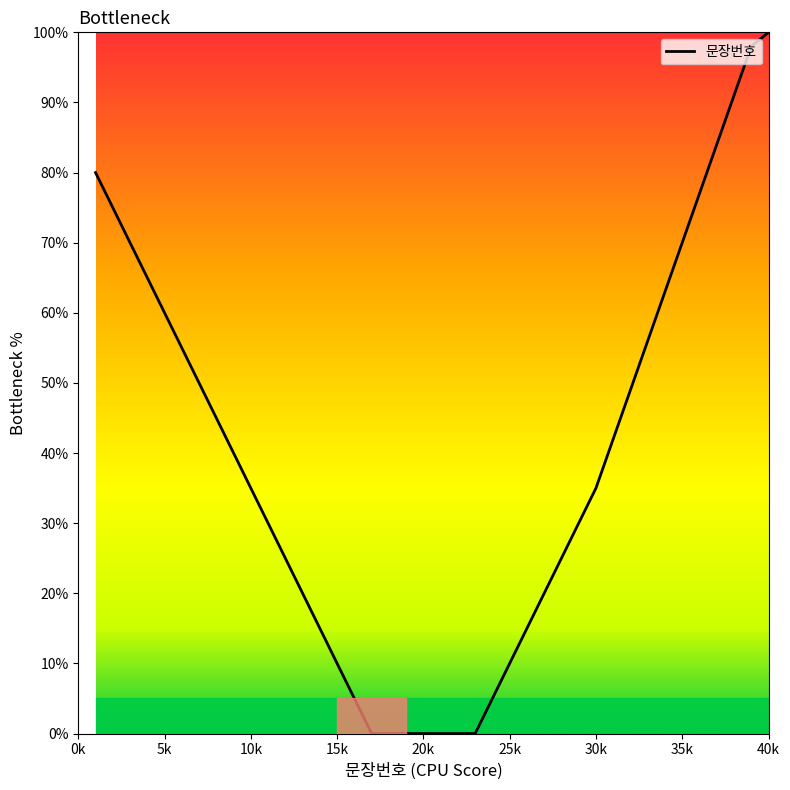

What is the difference between the maximum and minimum values?

100.0